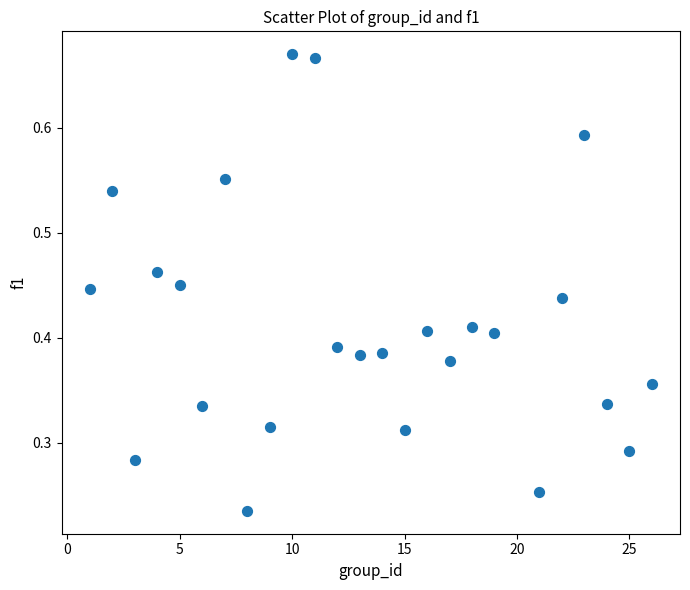

What is the range of X values (max minus min)?

25.0